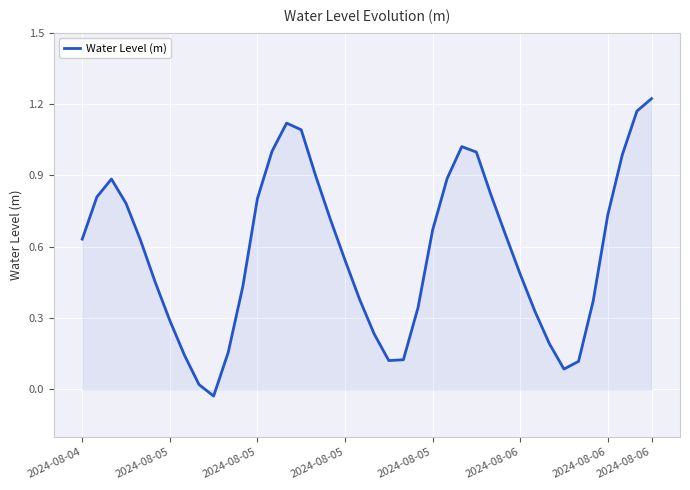

What is the difference between the maximum and minimum values?

1.3